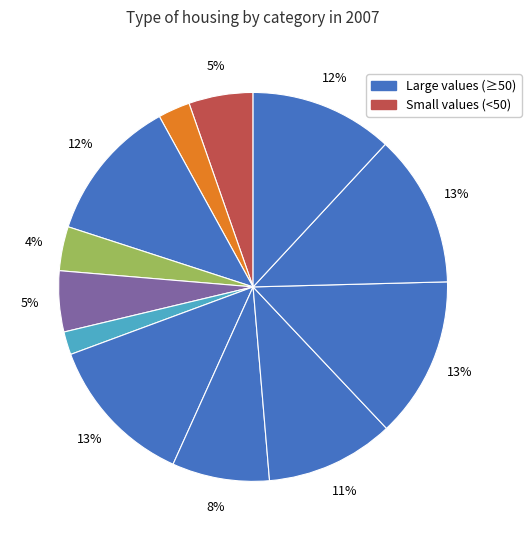

How many slices are in this pie chart?

12